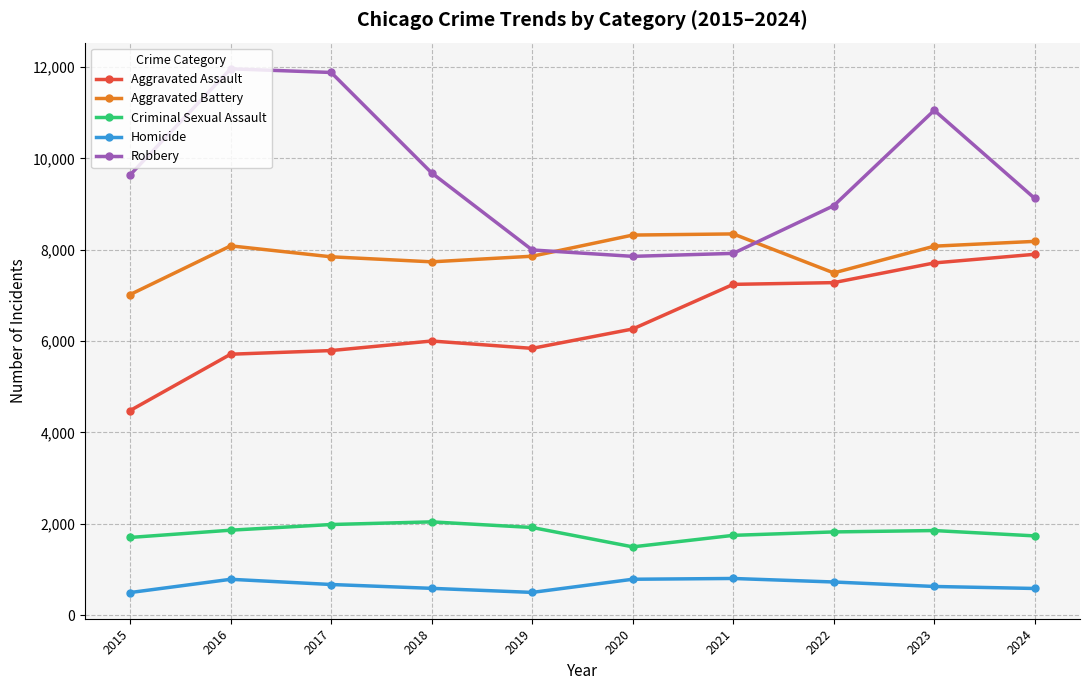

What is the sum of the Robbery values at 2020 and 2021?

15775